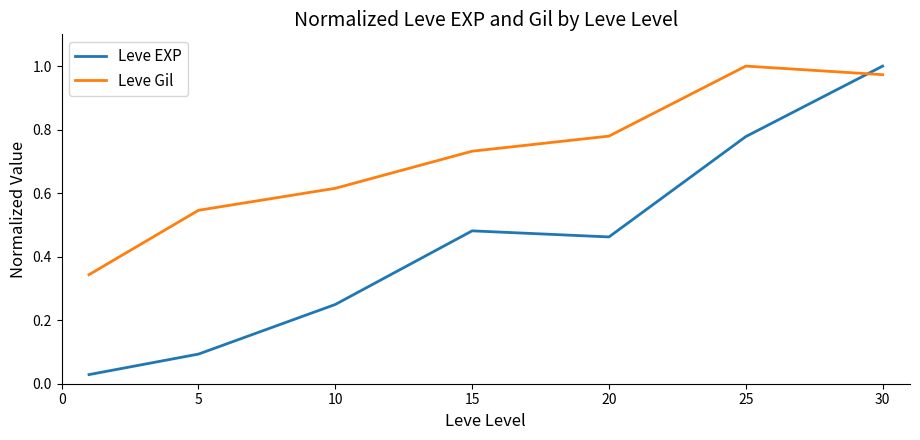

List the series in order of their overall mean, highest first.

Leve Gil, Leve EXP